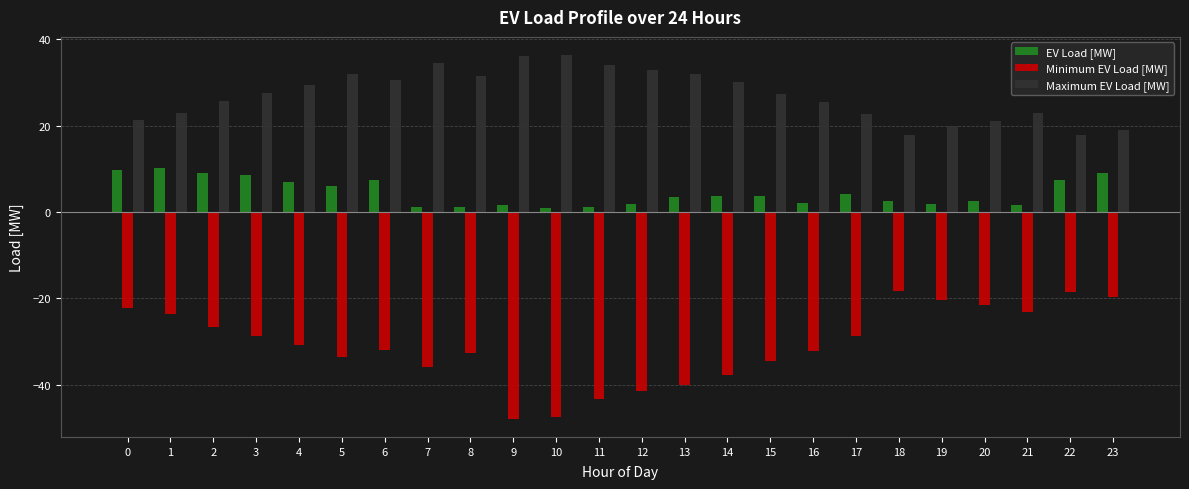

Which series has the largest range (max minus min)?

Minimum EV Load [MW]